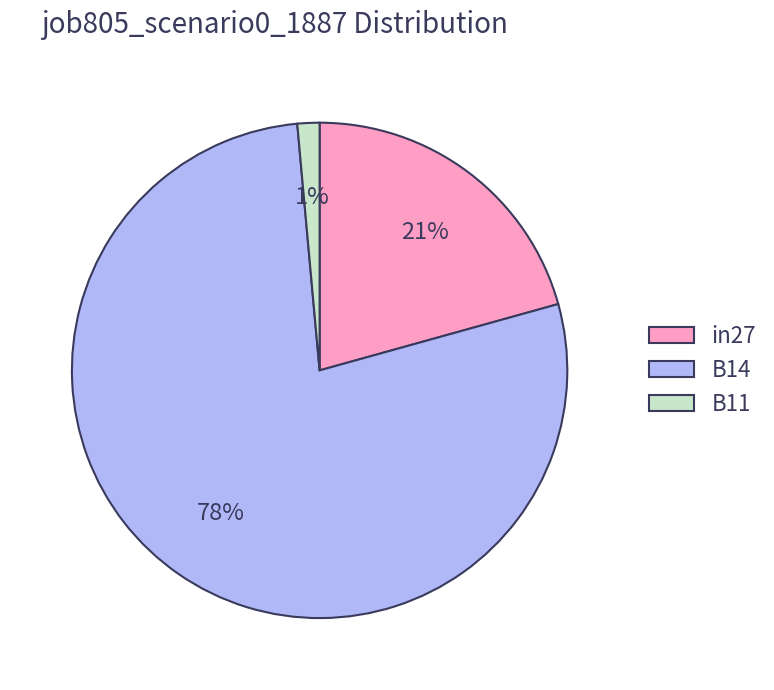

Does in27 account for over 50% of the chart?

No